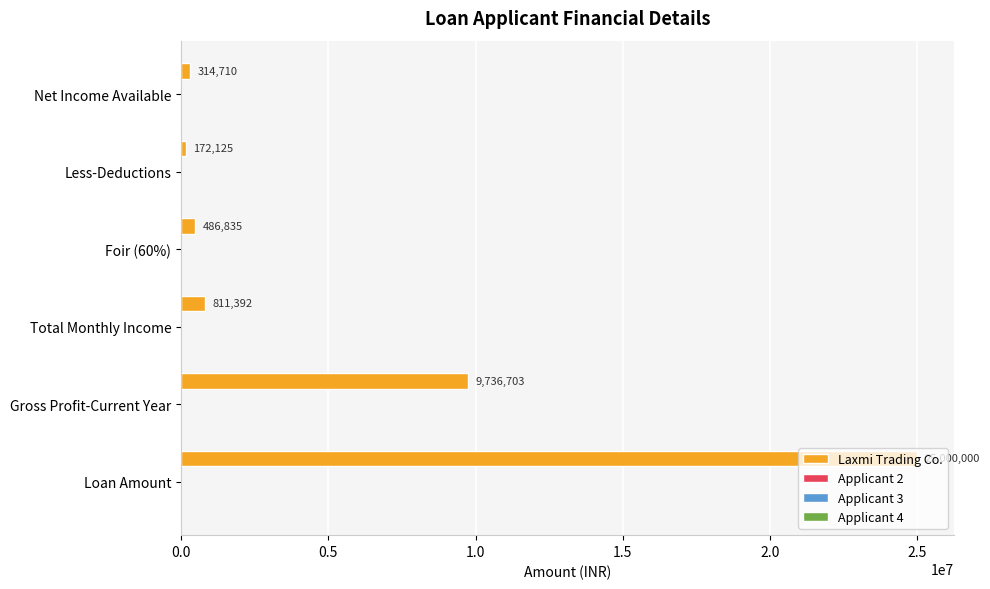

What is the maximum value shown in the chart?

25000000.0